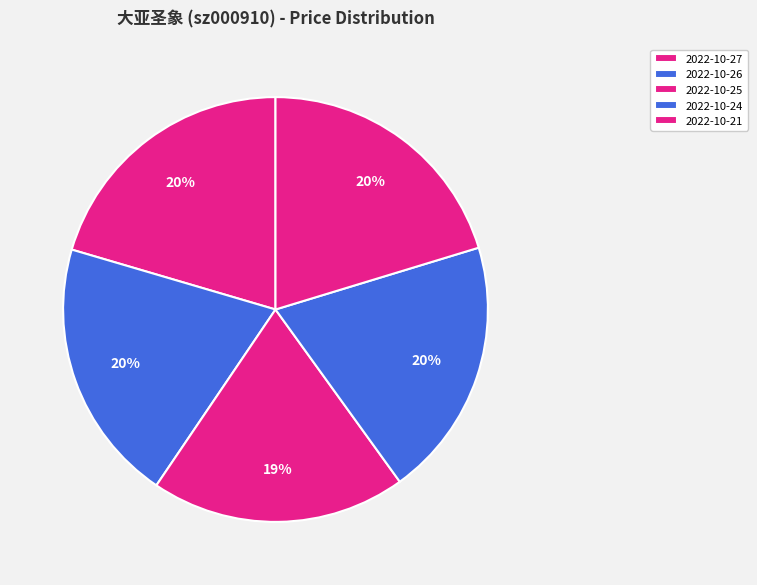

Which has a higher value, 2022-10-25 or 2022-10-27?

2022-10-27